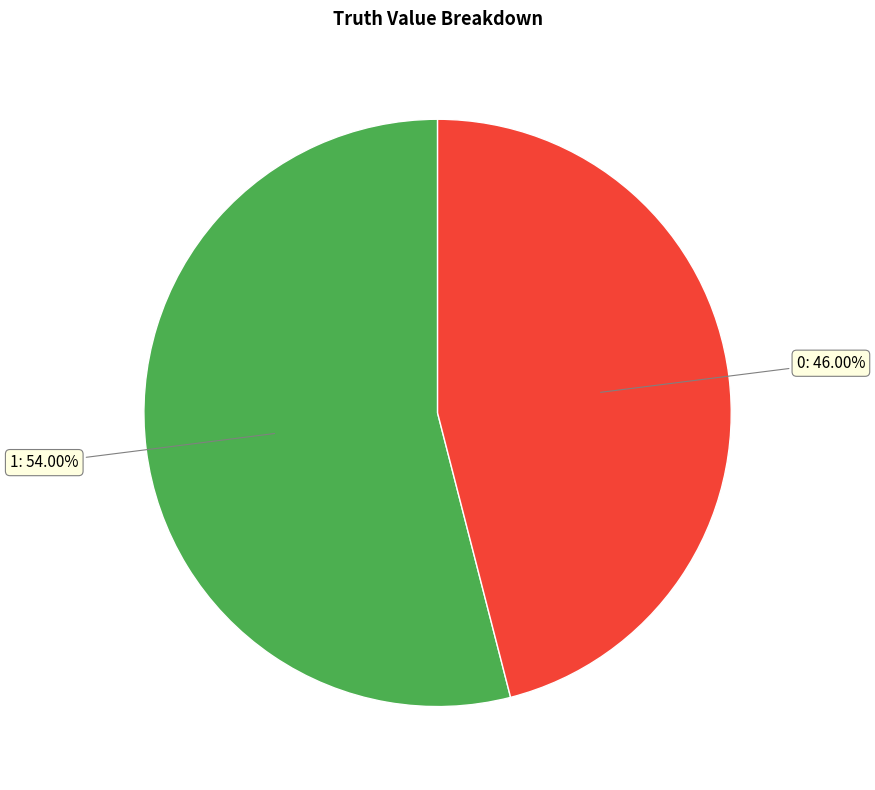

Is there any slice that represents more than half of the pie?

Yes